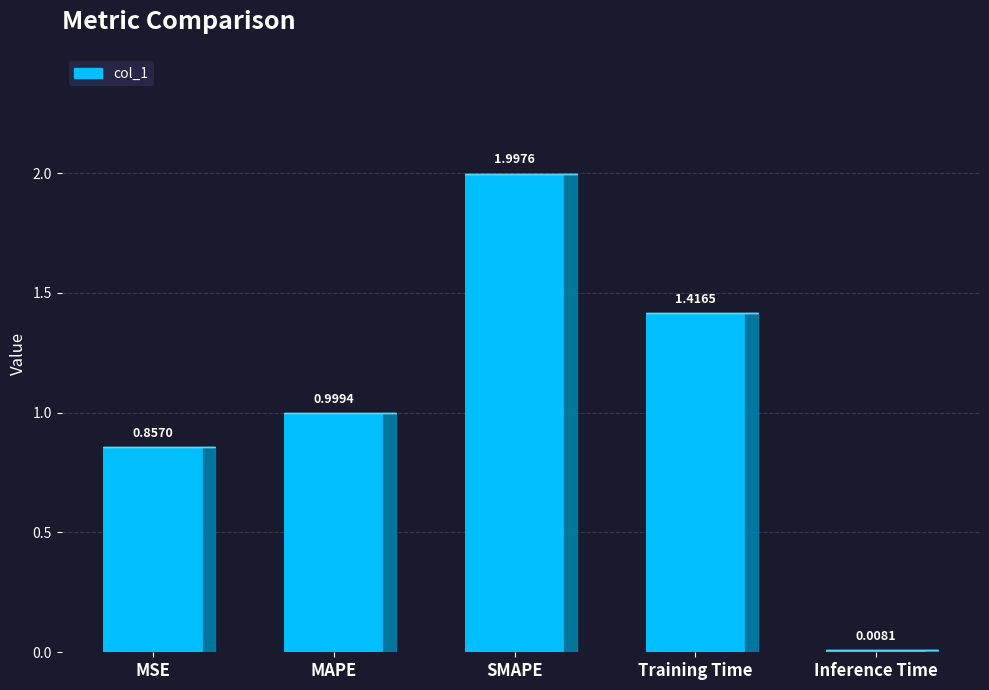

What is the sum of all values?

5.3